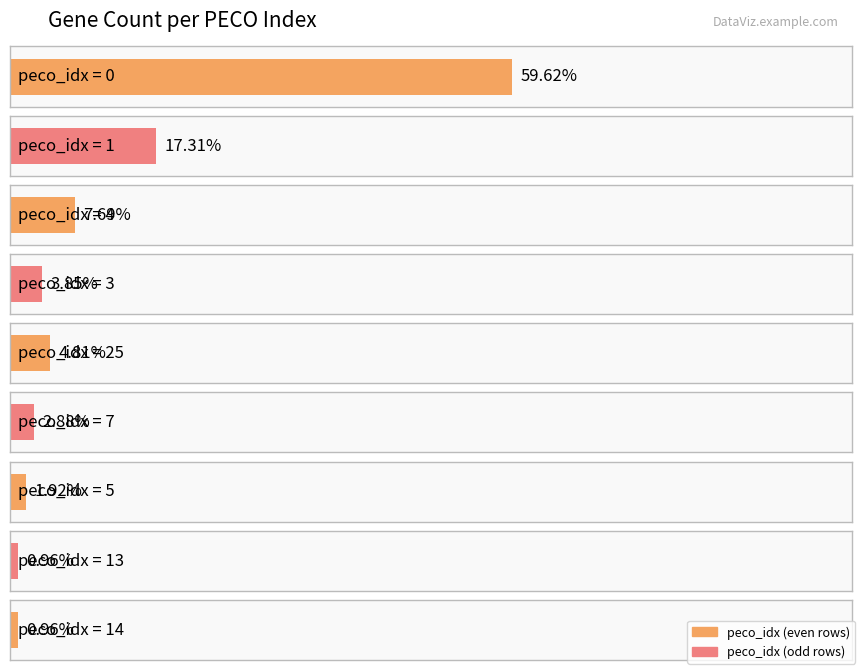

True or false: the data shows 8 at 4.

True